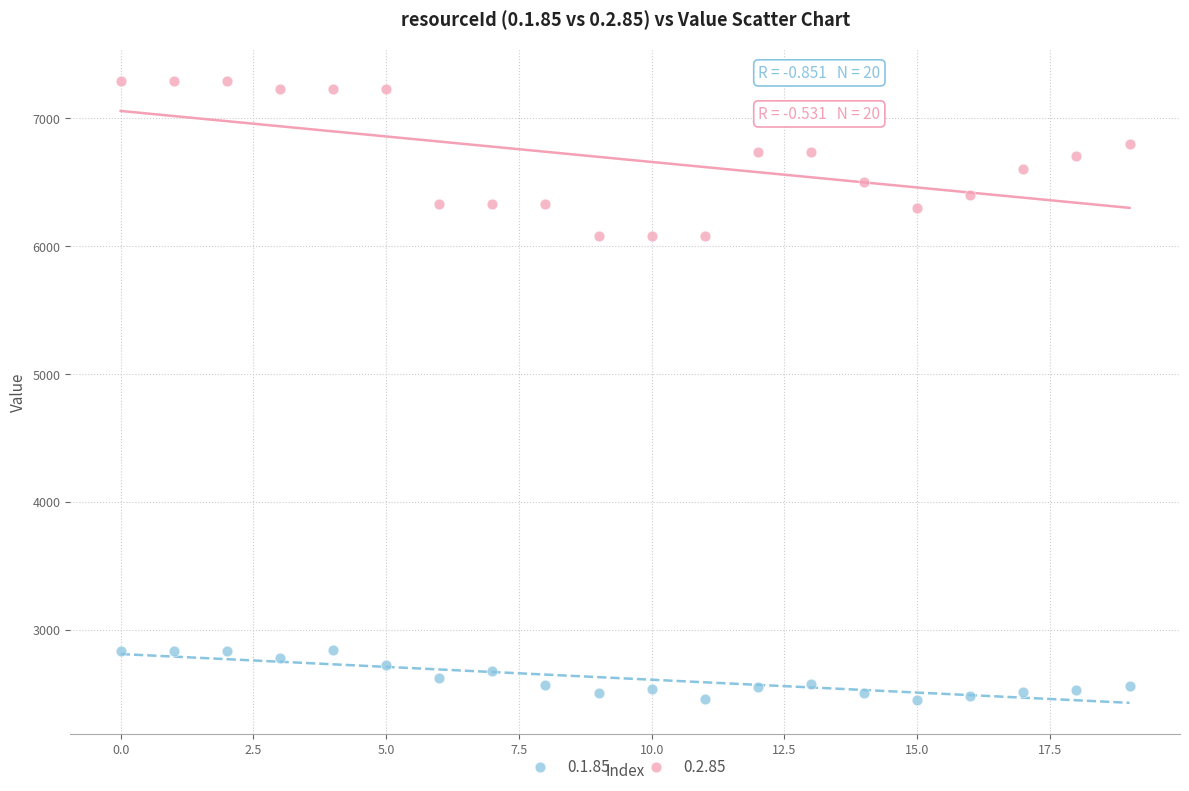

Which series reaches the maximum Y coordinate?

0.2.85